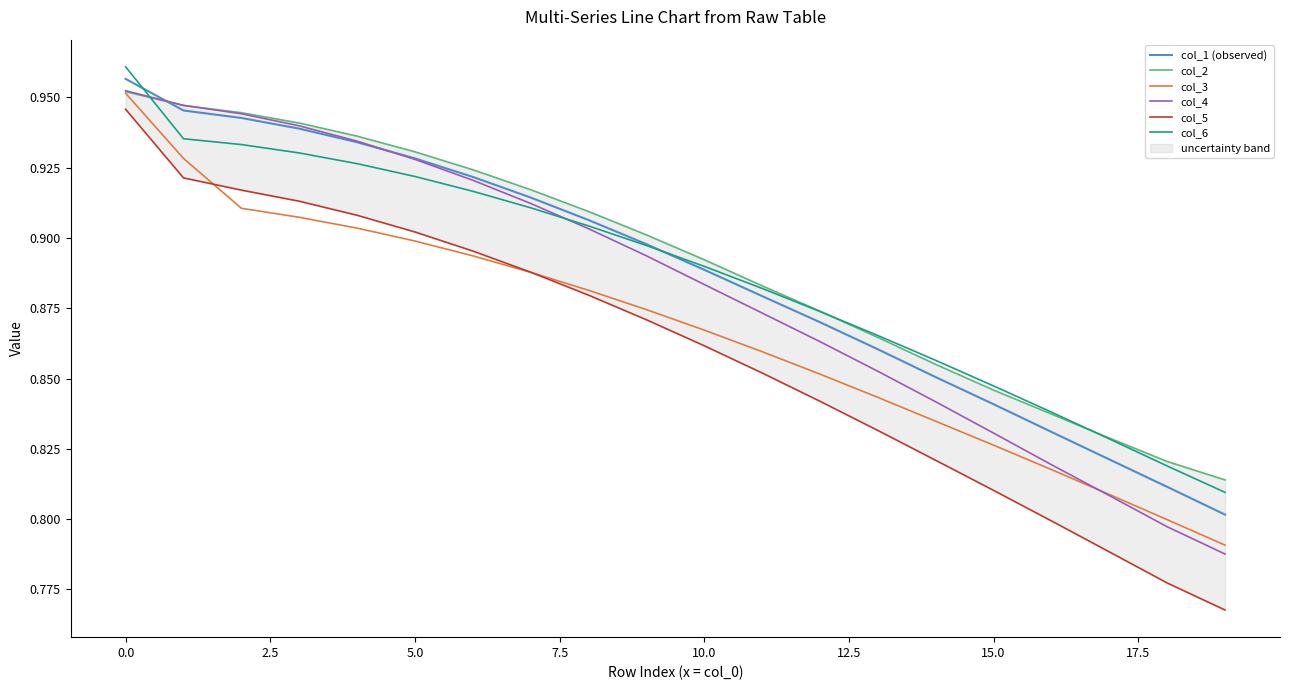

List the series in order of their peak value, highest first.

col_6, col_1 (observed), col_4, col_2, col_3, col_5